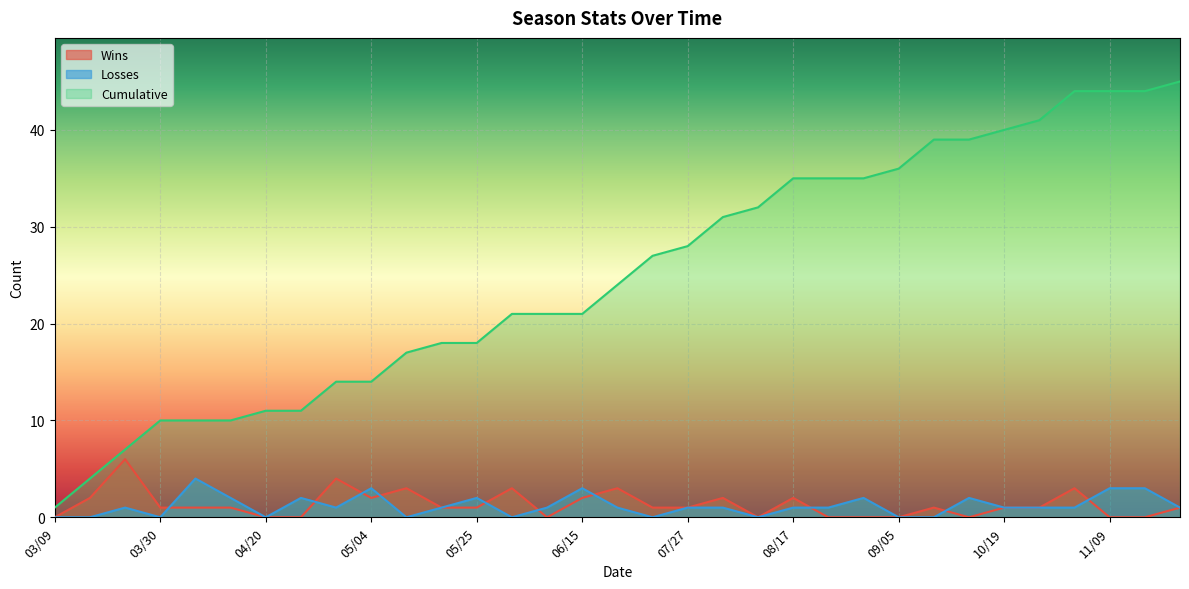

What is the label of the 17th point from the right?

06/22